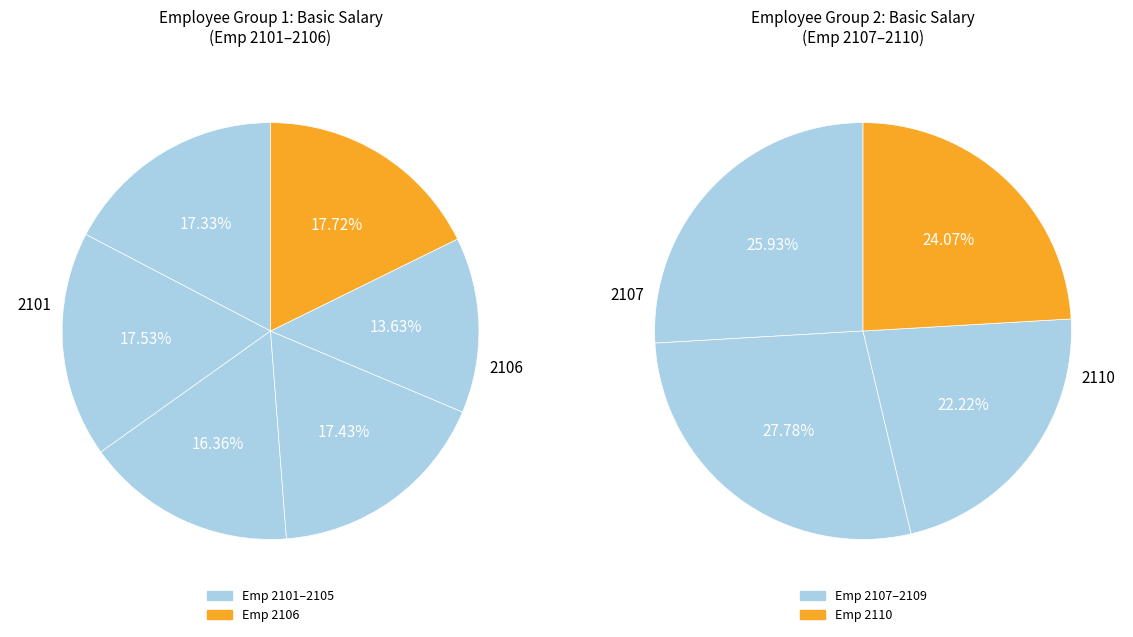

Does any single category account for the majority?

No